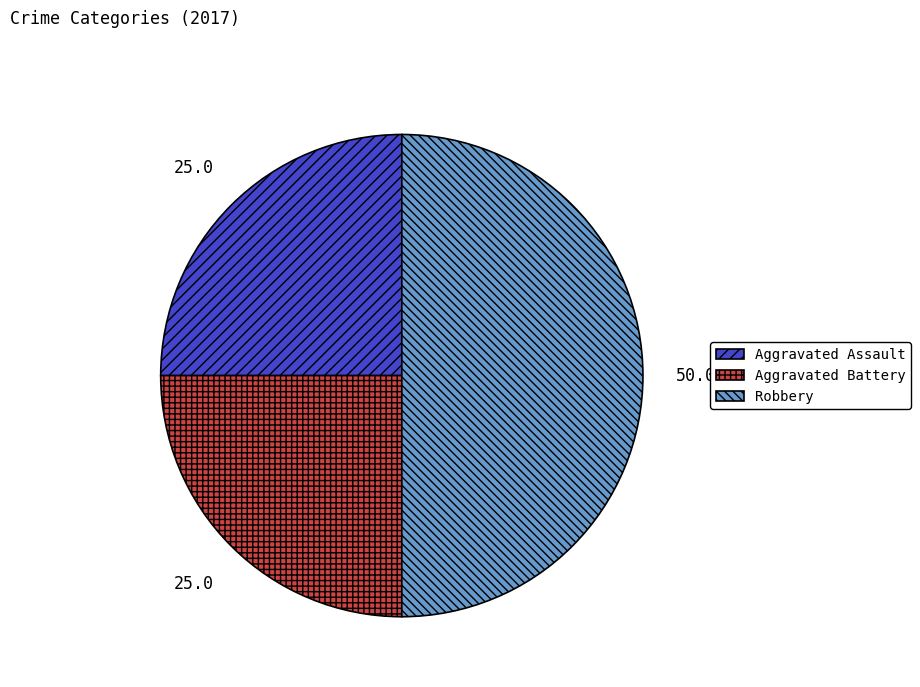

What is the largest slice in the pie chart?

Robbery